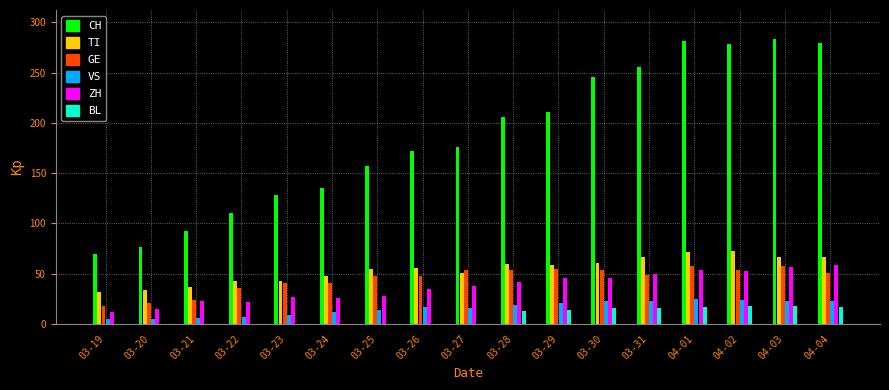

What are all the series names shown in the legend?

CH, TI, GE, VS, ZH, BL